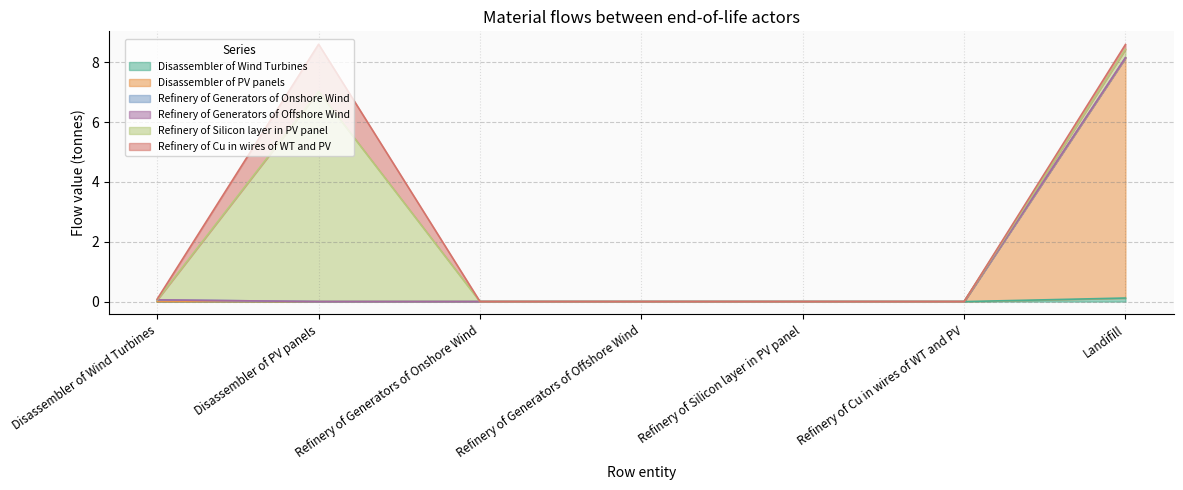

The Refinery of Silicon layer in PV panel series shows -2.5 at Refinery of Silicon layer in PV panel. True or false?

False